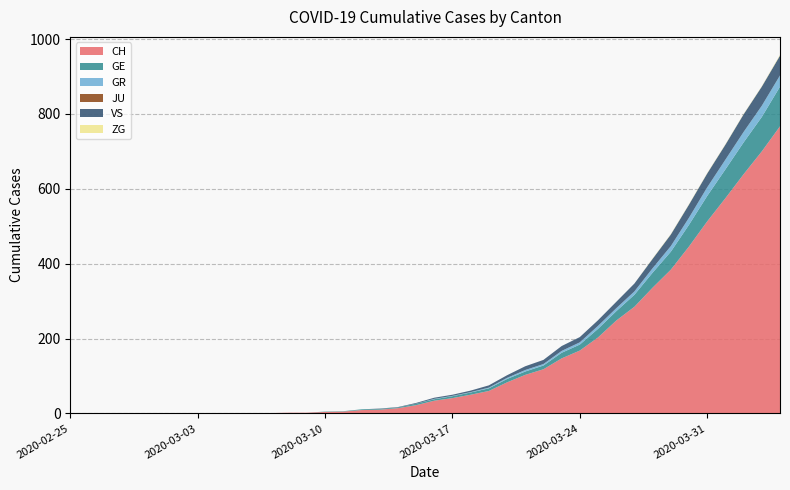

Reading left to right, transcribe all the data shown in this chart.

CH: 0	0	0	0	0	0	0	0	0	0	1	1	2	2	4	5	9	10	14	22	34	41	50	60	83	103	118	147	168	203	248	285	336	384	446	513	575	639	700	767
GE: 0	0	0	0	0	0	0	0	0	0	0	0	0	0	1	1	2	2	2	4	4	5	6	7	9	9	10	15	16	23	25	32	40	48	58	68	77	85	92	106
GR: 0	0	0	0	0	0	0	0	0	0	0	0	0	0	0	0	0	0	0	0	1	1	1	2	3	4	4	5	6	8	8	9	12	15	19	23	26	28	30	30
JU: 0	0	0	0	0	0	0	0	0	0	0	0	0	0	0	0	0	0	0	0	0	0	0	0	0	0	0	0	0	0	0	0	0	0	0	0	0	0	0	0
VS: 0	0	0	0	0	0	0	0	0	0	0	0	0	0	0	0	0	1	1	2	3	3	4	6	7	10	11	13	14	15	17	21	25	31	35	37	40	47	51	53
ZG: 0	0	0	0	0	0	0	0	0	0	0	0	0	0	0	0	0	0	0	0	0	0	0	0	0	0	0	0	0	0	0	0	1	1	1	1	1	1	1	2